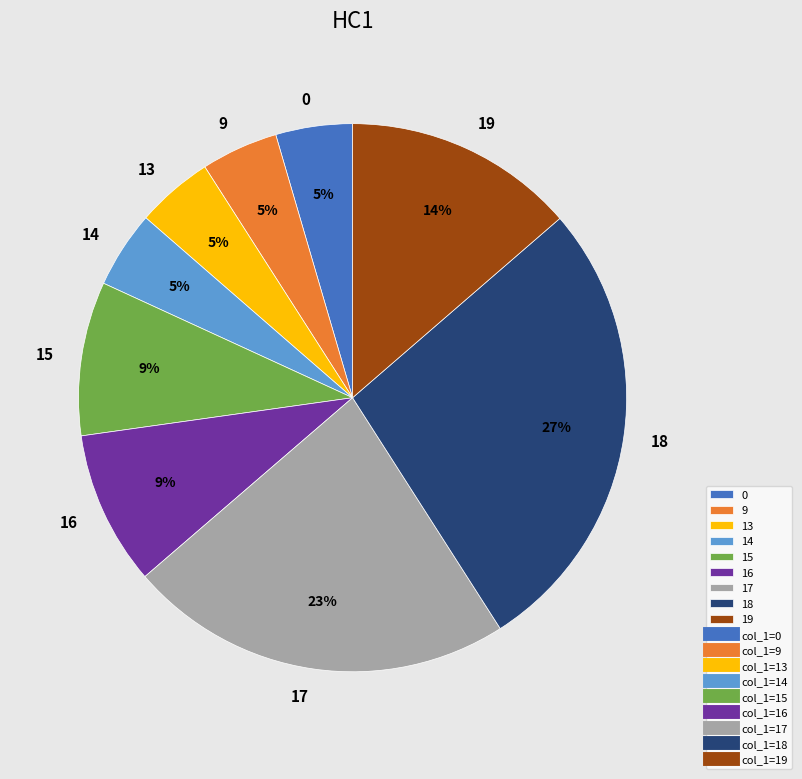

Is there any slice that represents more than half of the pie?

No